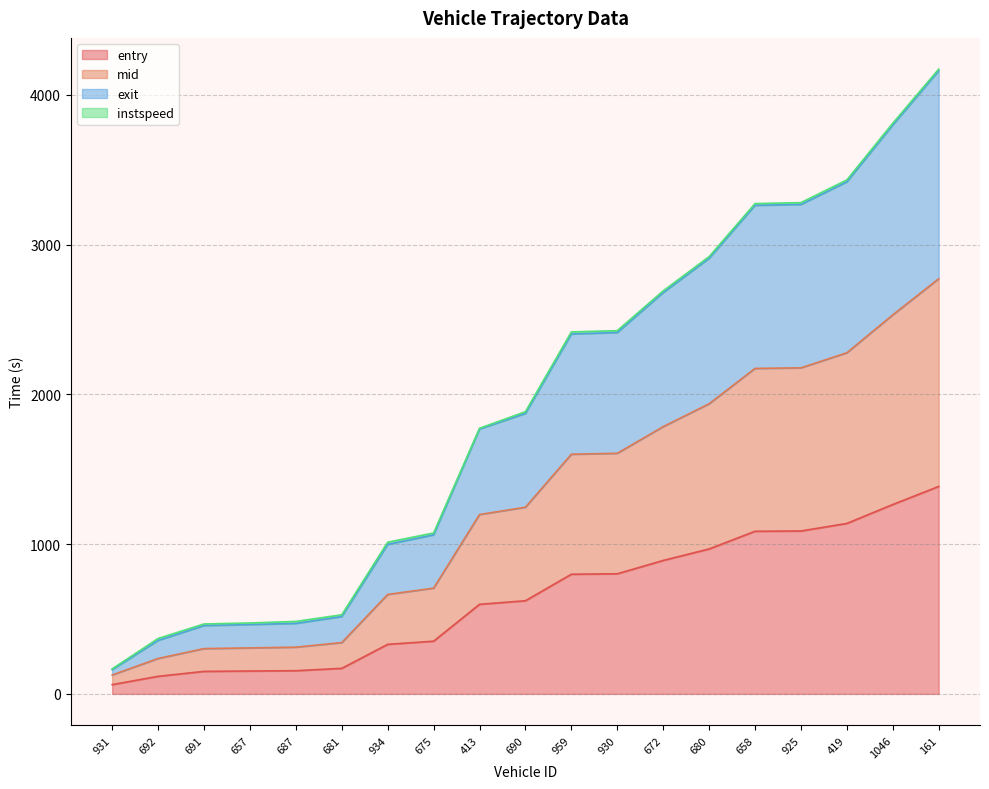

Which series changed the most between 413 and 161?

exit